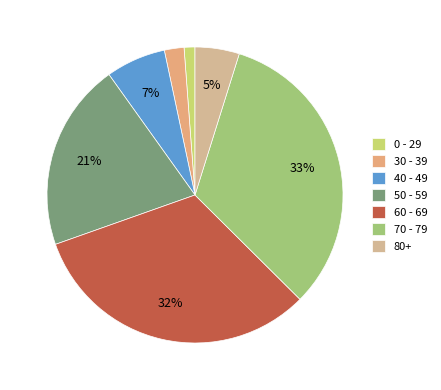

How many slices are in this pie chart?

7